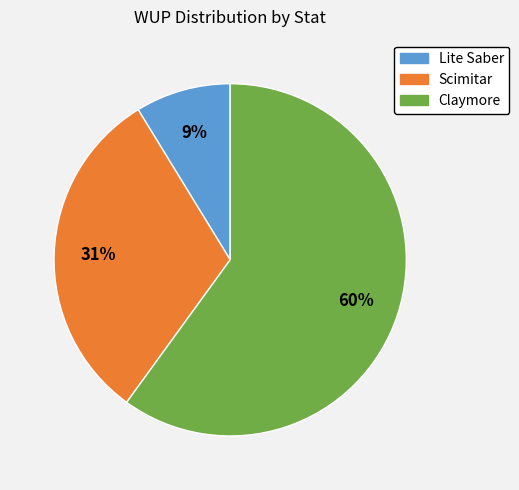

Is the sum of Lite Saber and Scimitar greater than half?

No